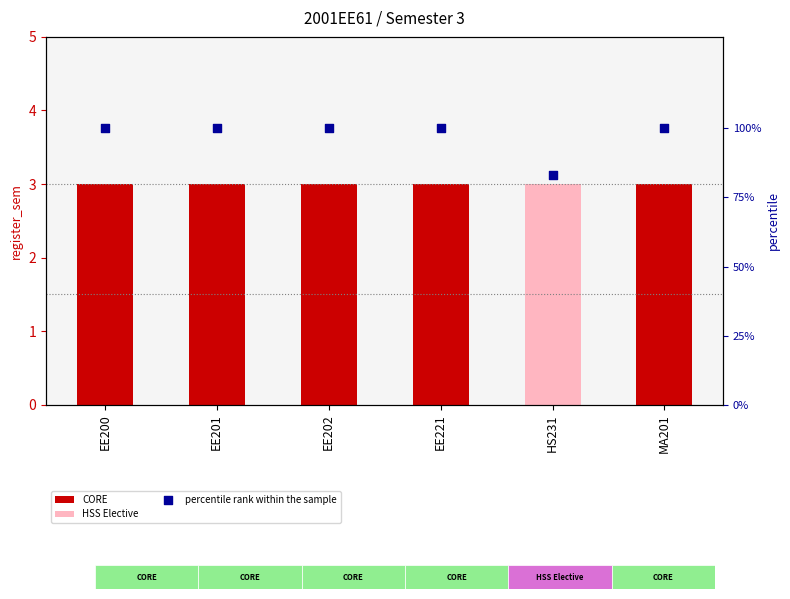

What is the total value across all series at EE201?

103